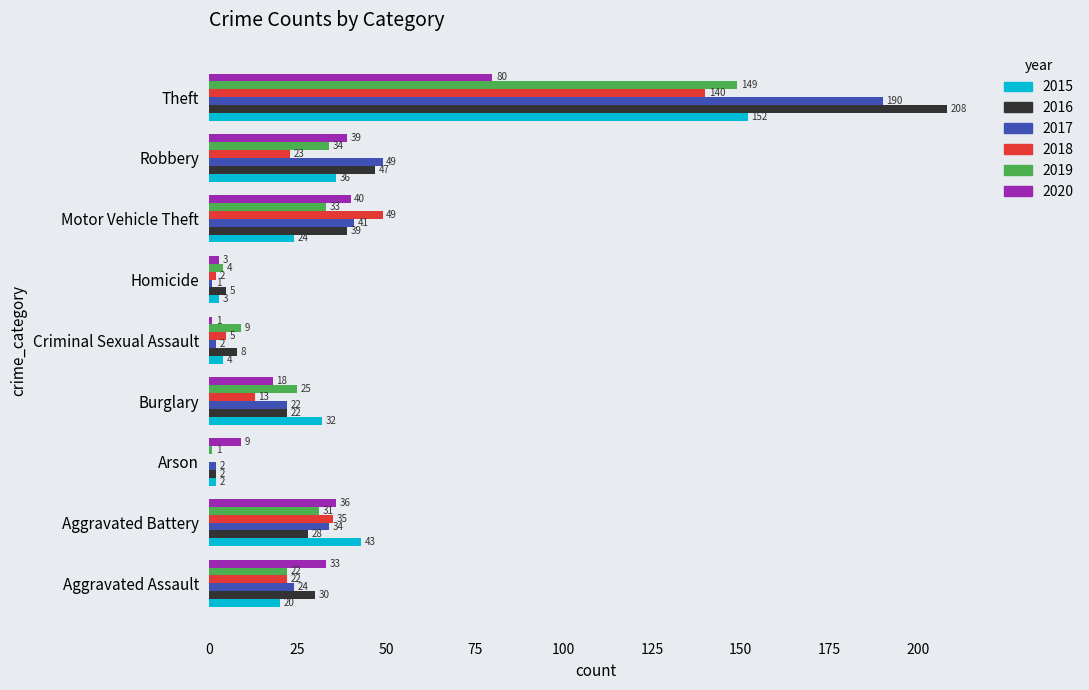

Which series has the largest total across all categories?

2016